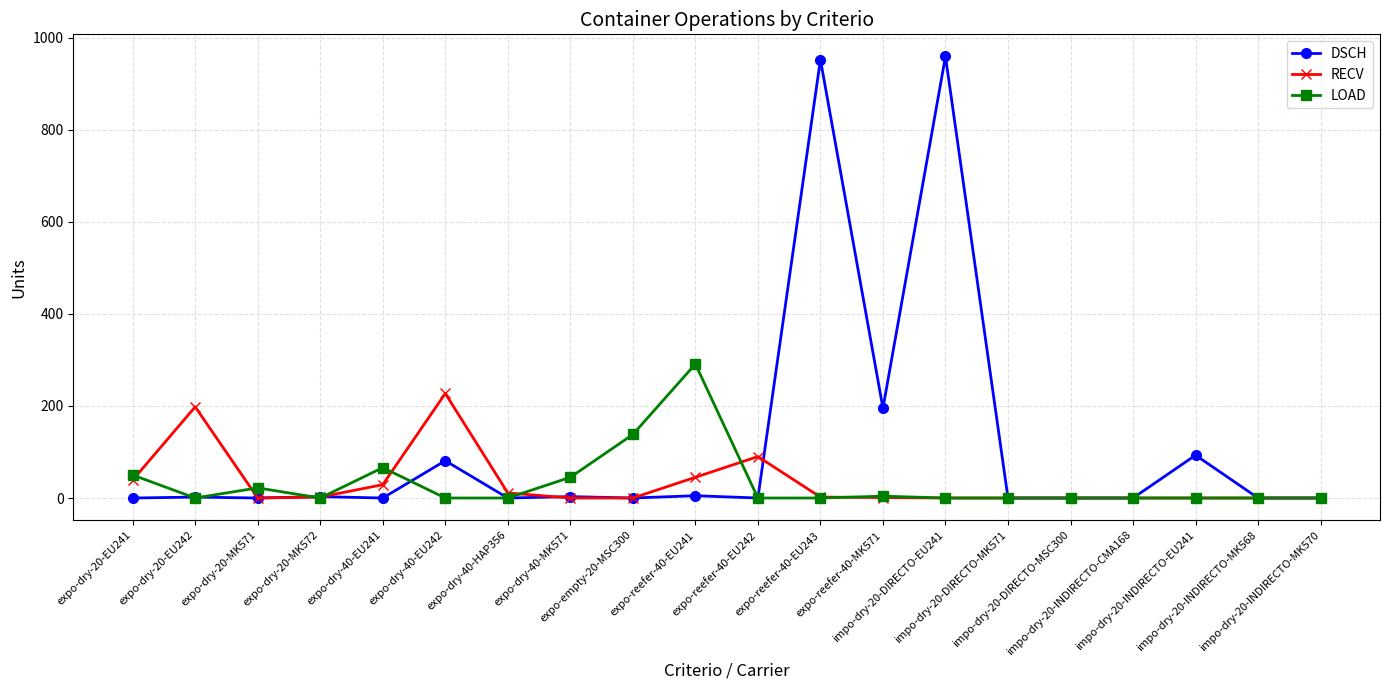

Does the chart display data point markers on the line(s)?

Yes